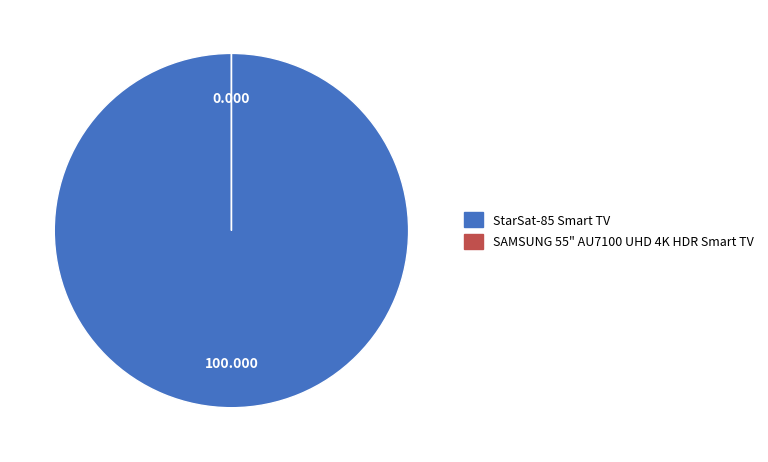

True or false: SAMSUNG 55" AU7100 UHD 4K HDR Smart TV accounts for 0% of the total.

True